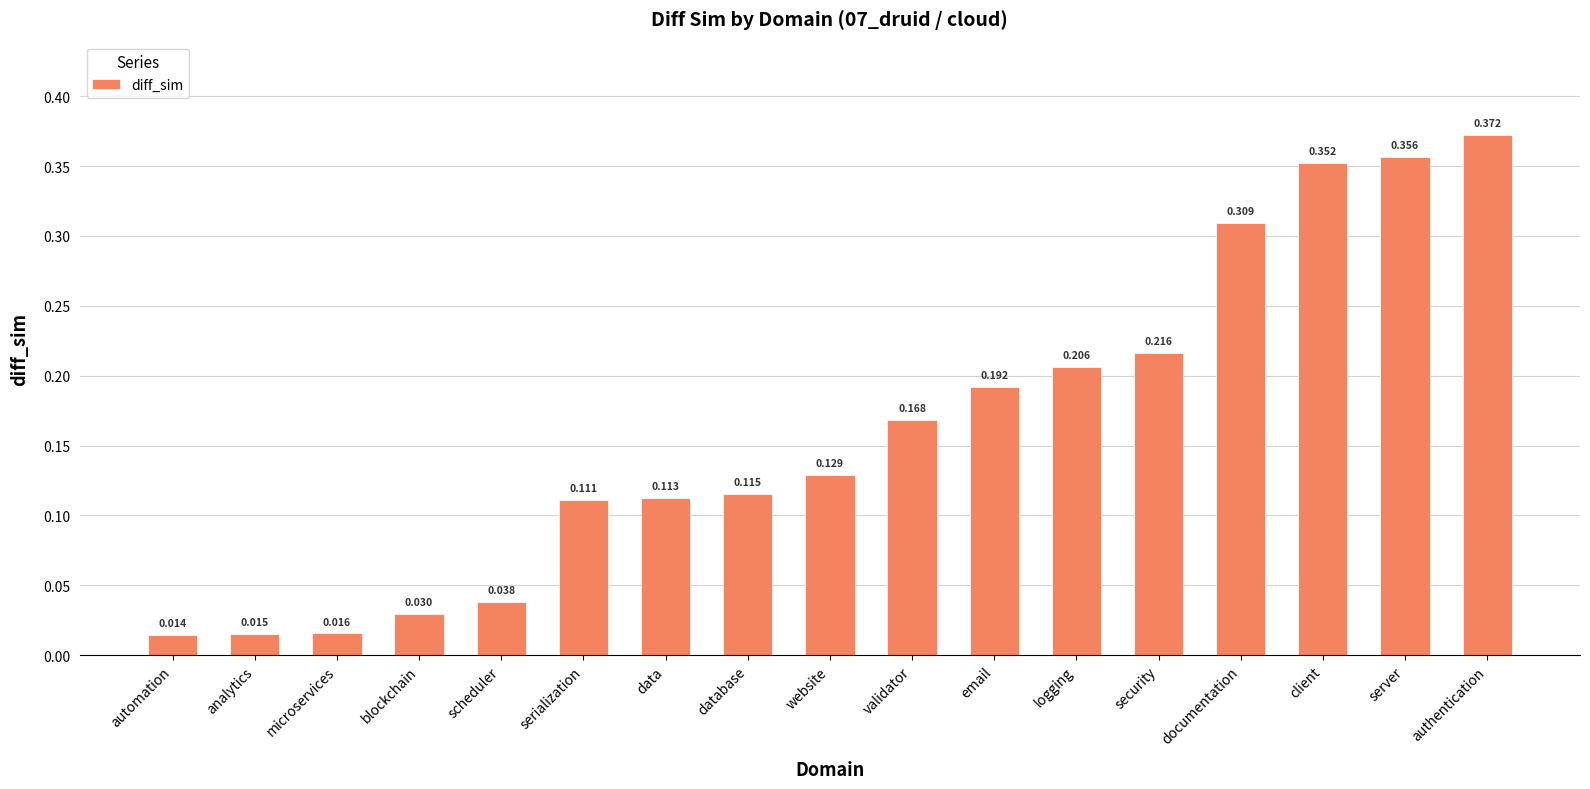

List the labels in order of value, smallest first.

automation, analytics, microservices, blockchain, scheduler, serialization, data, database, website, validator, email, logging, security, documentation, client, server, authentication